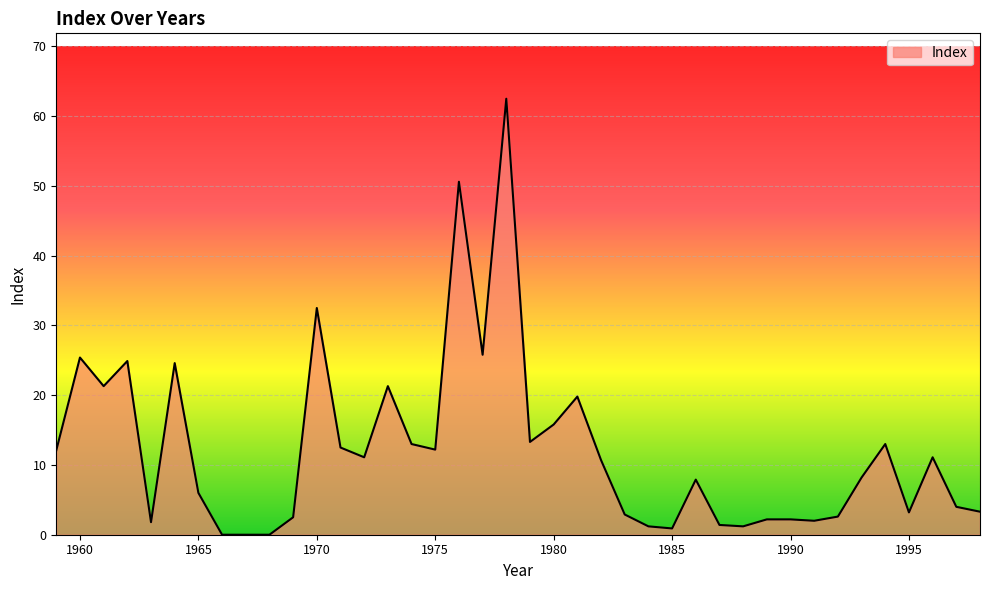

How many lines are shown in the chart?

1